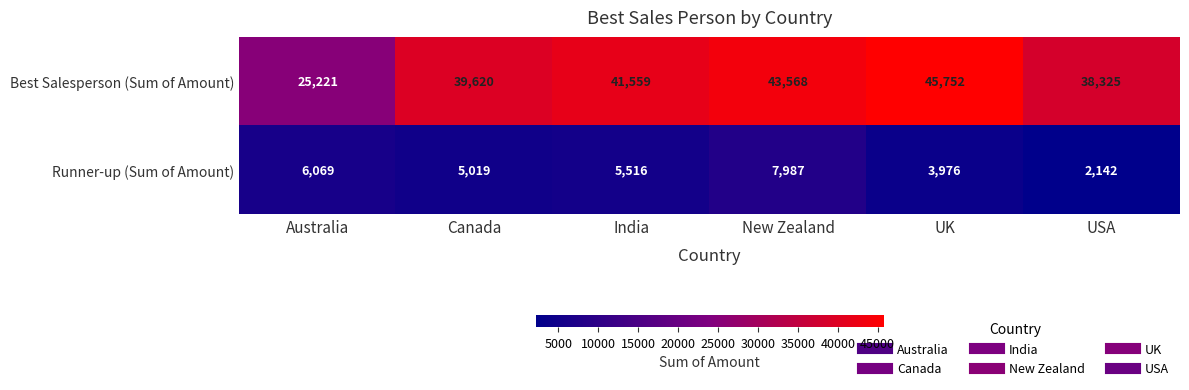

Which series has the largest total across all categories?

Best Salesperson (Sum of Amount)